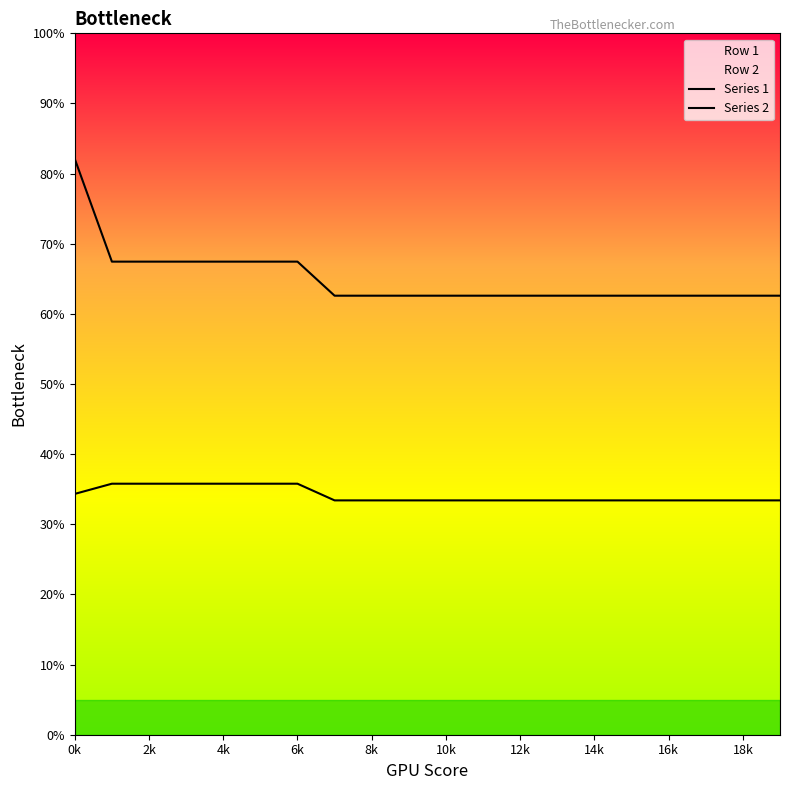

Which category has the highest value across all series?

0k